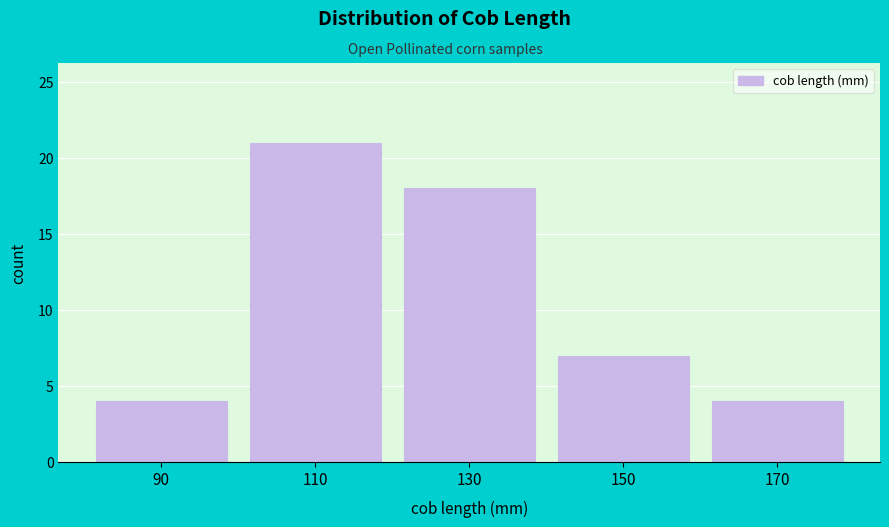

Over which range of the x-axis is the bar tallest?

100 to 120